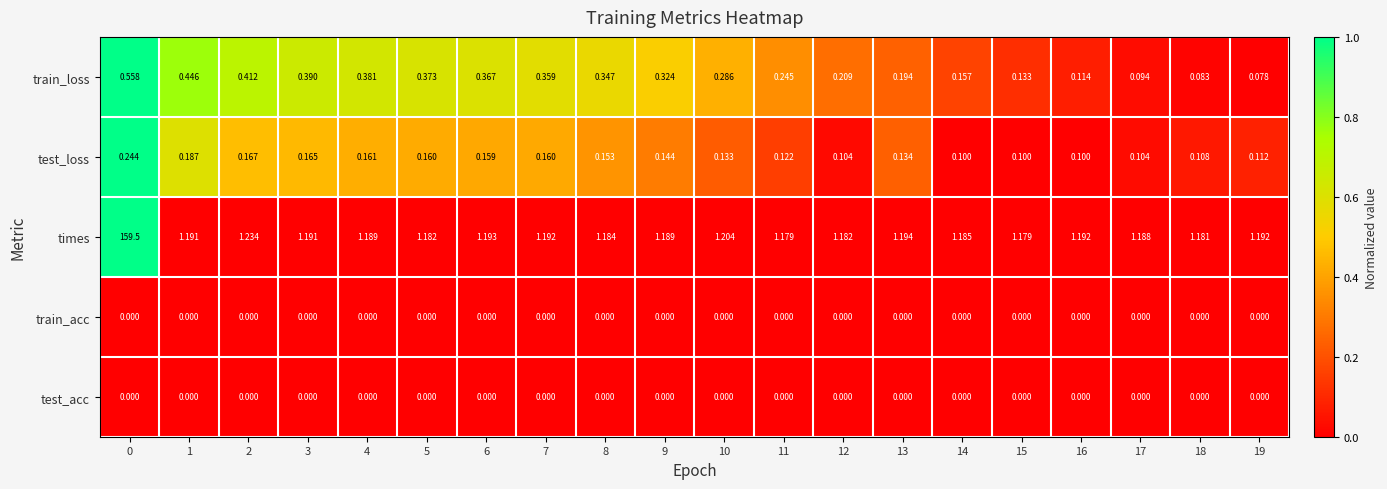

Which series has the largest total across all categories?

times